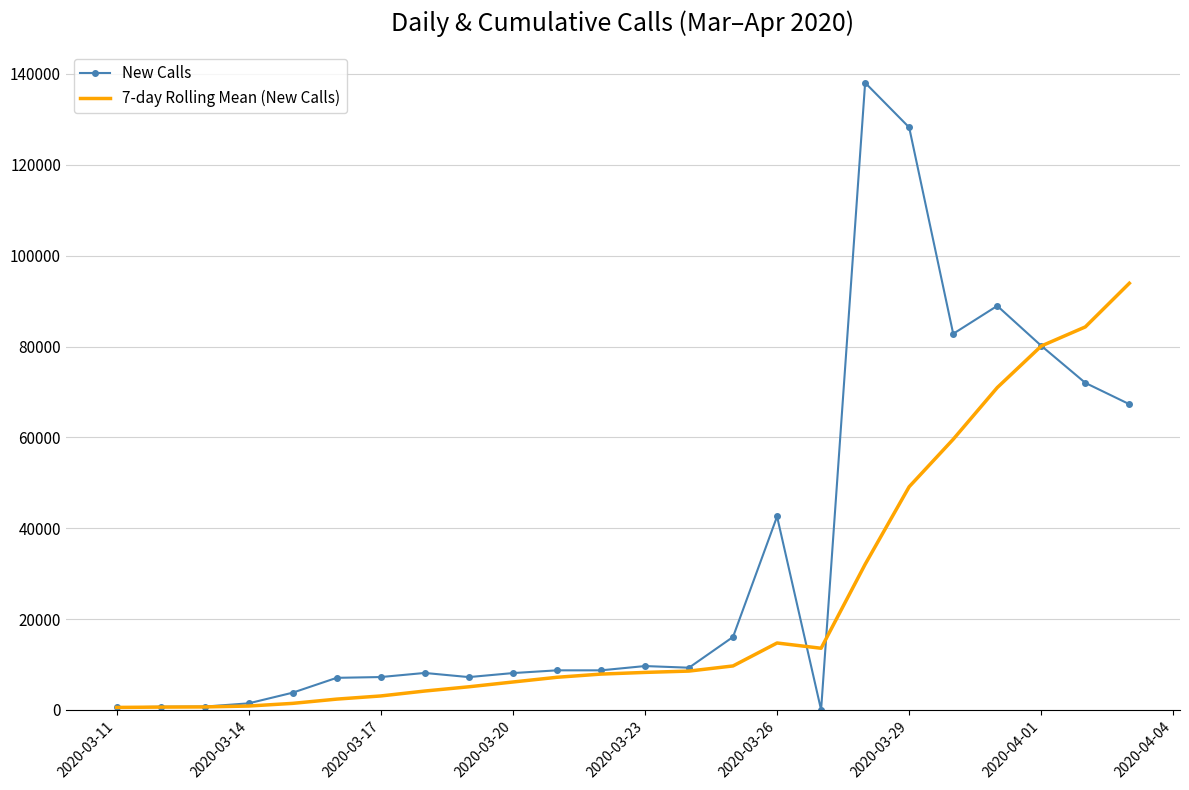

Which series has the largest range (max minus min)?

New Calls